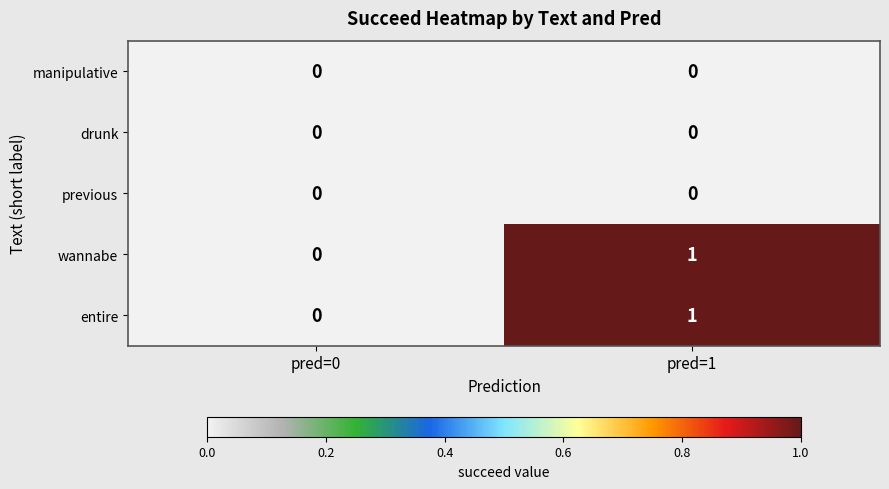

At which label does wannabe reach its peak?

pred=1